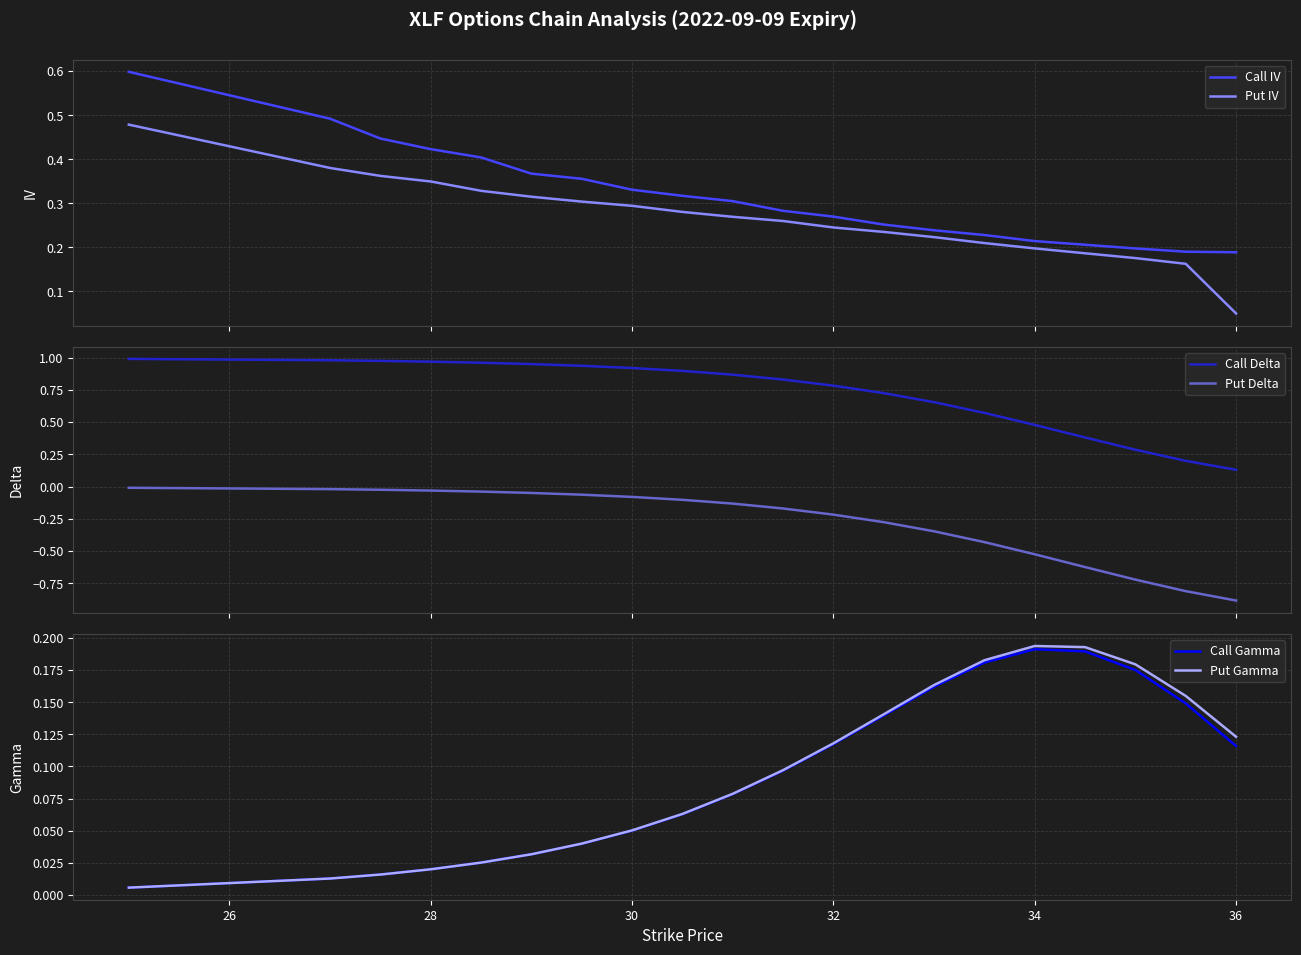

What is the difference between the maximum and minimum values in the Put IV series?

0.4